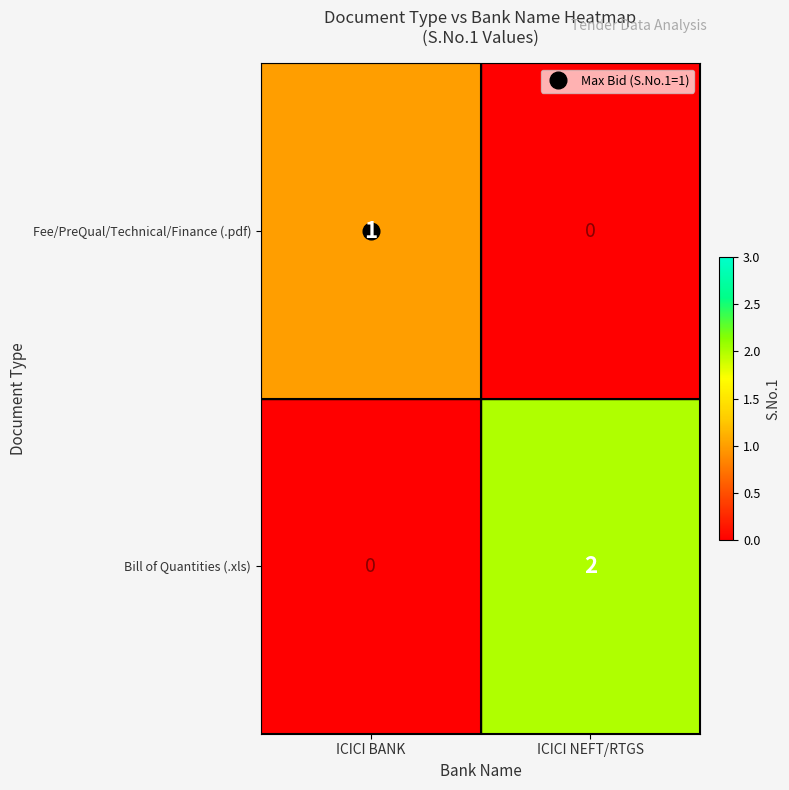

Rank the series at ICICI BANK from lowest to highest value.

Bill of Quantities (.xls), Fee/PreQual/Technical/Finance (.pdf)